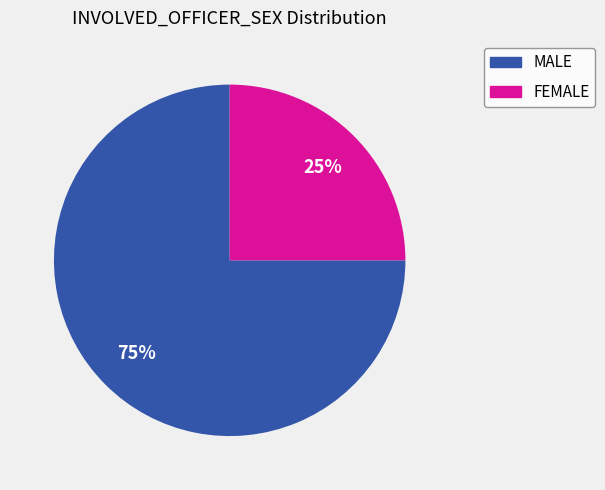

What is the largest slice in the pie chart?

MALE